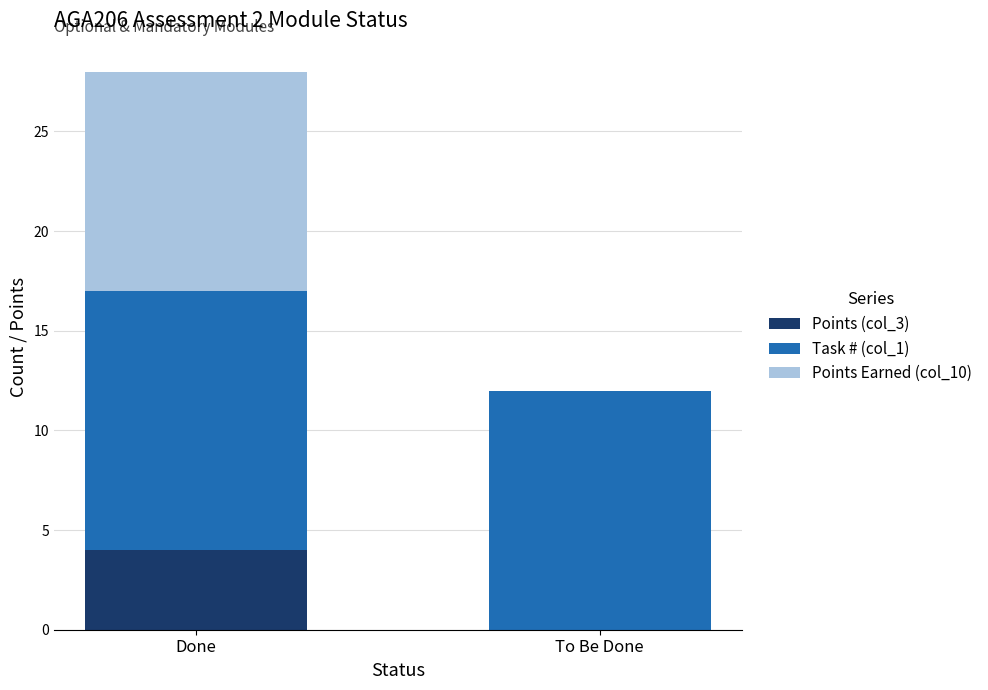

Is it true that Points (col_3) equals 4 at Done?

True